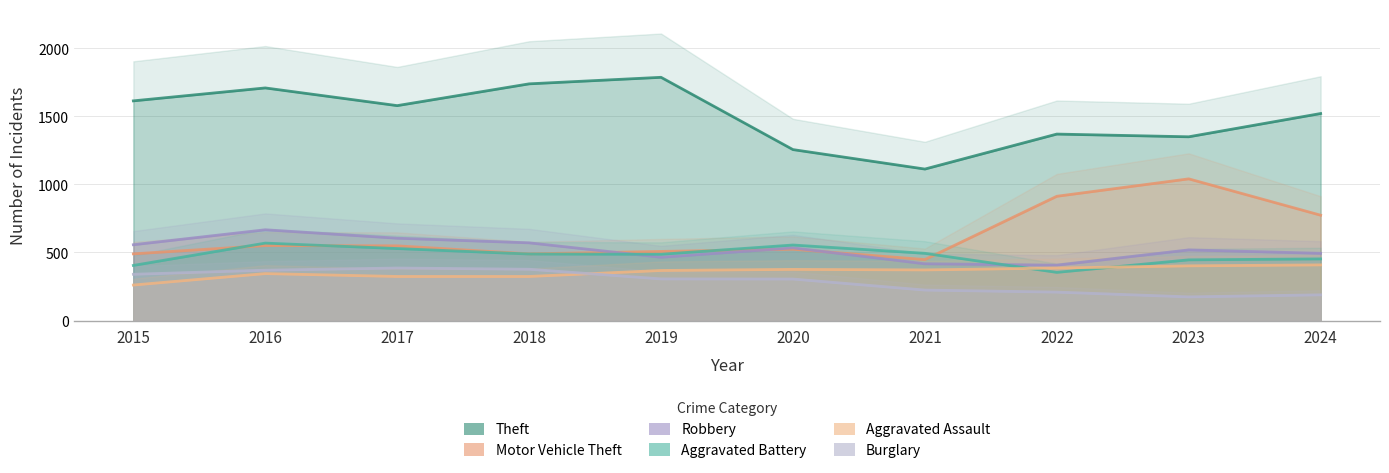

How many lines are shown in the chart?

6